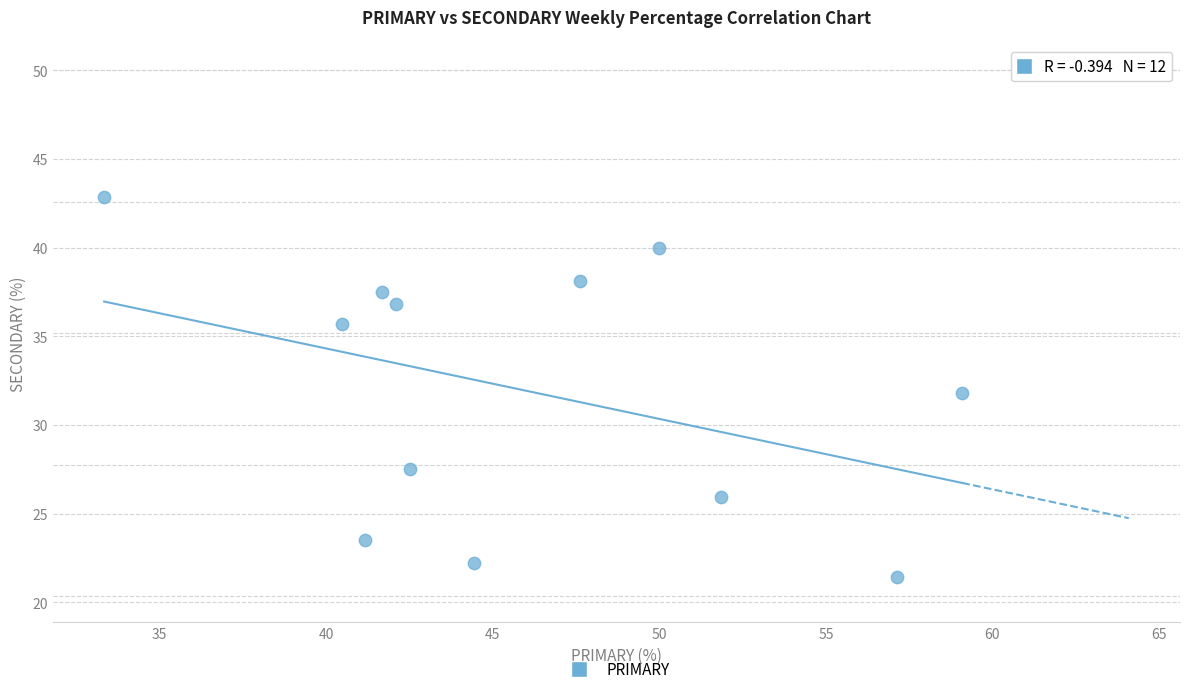

What is the average X value?

46.0